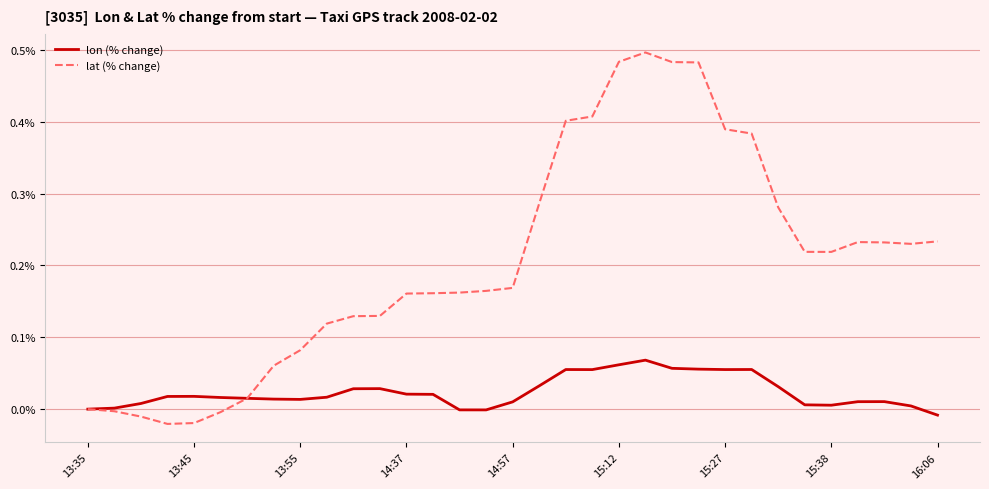

List the series in order of their peak value, highest first.

lat (% change), lon (% change)